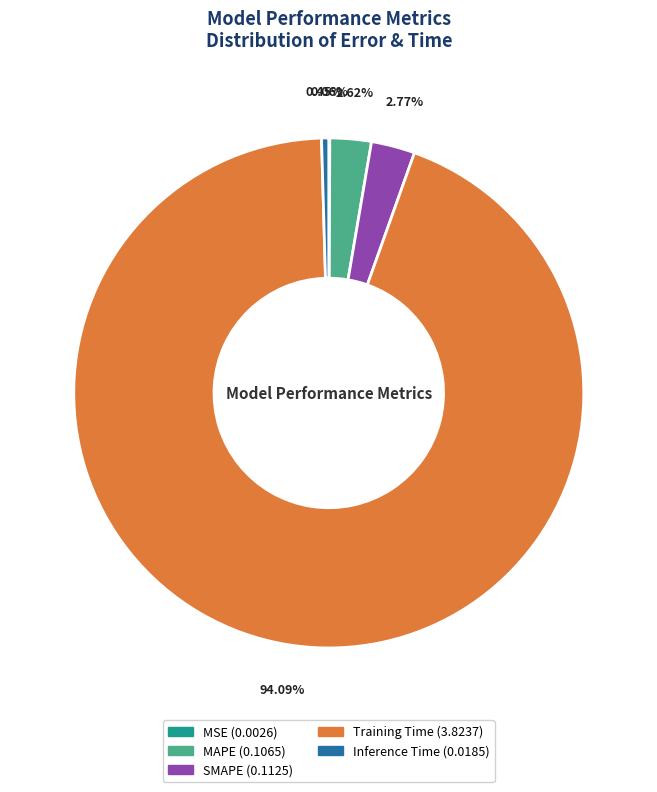

Does SMAPE account for over 50% of the chart?

No